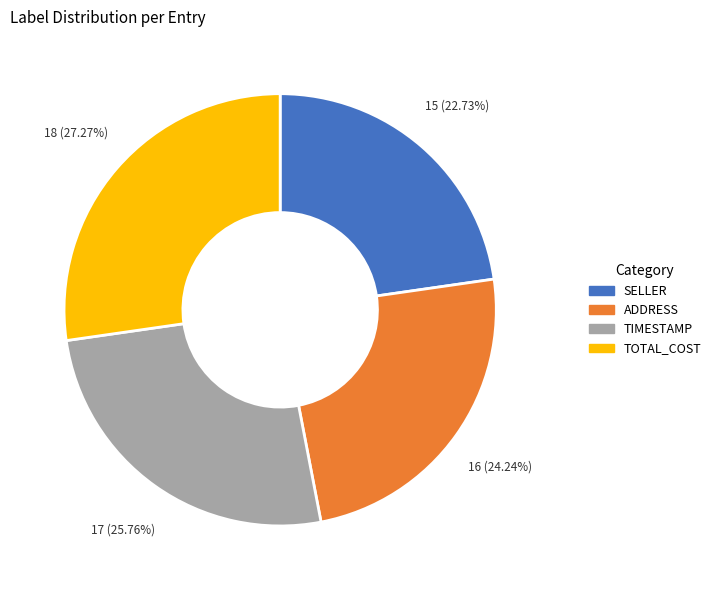

Which category has the smallest portion of the pie?

SELLER